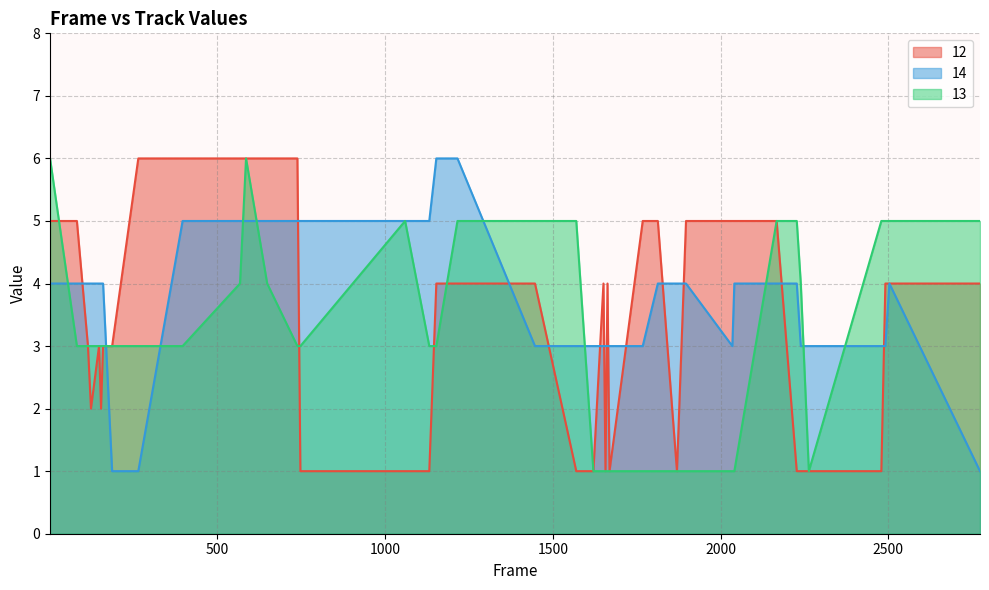

Which series has the largest total across all categories?

14